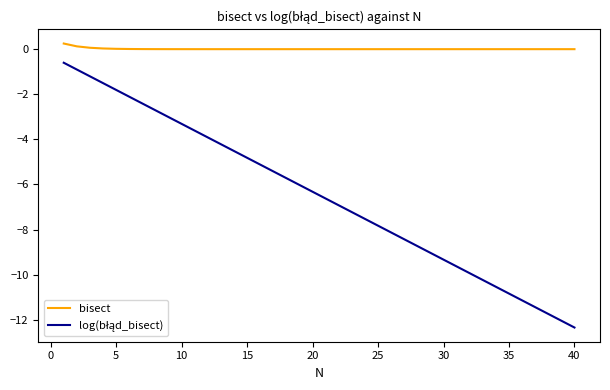

What is the difference between the maximum and minimum values in the bisect series?

0.2